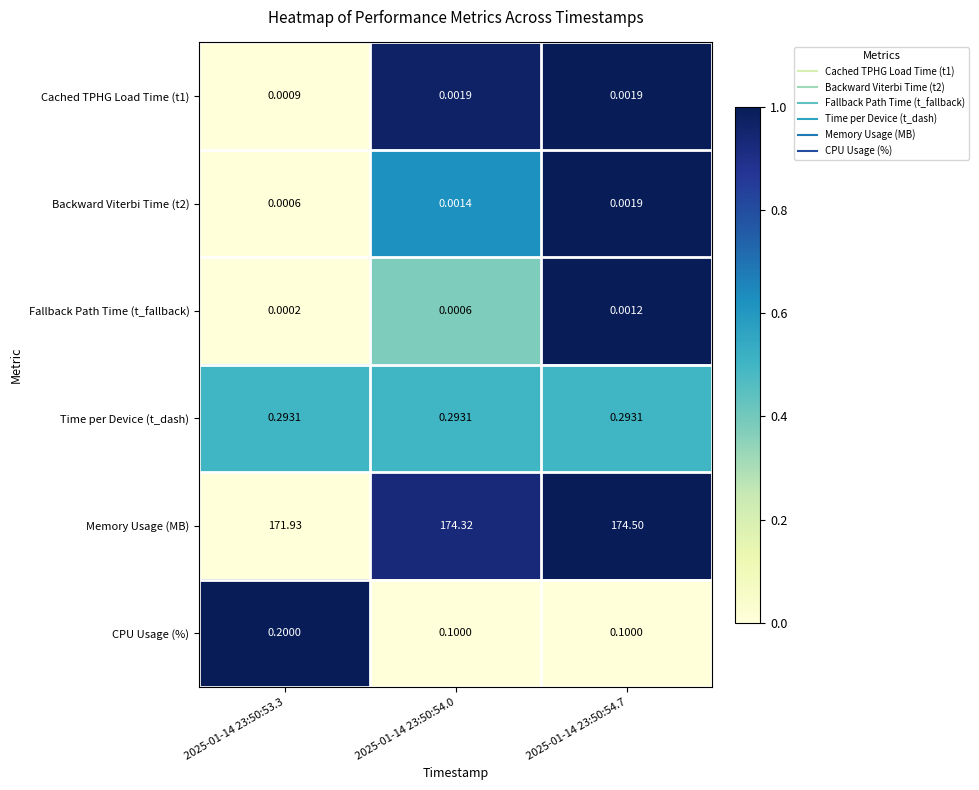

What is the spread (max minus min) of values at 2025-01-14 23:50:54.7?

174.5